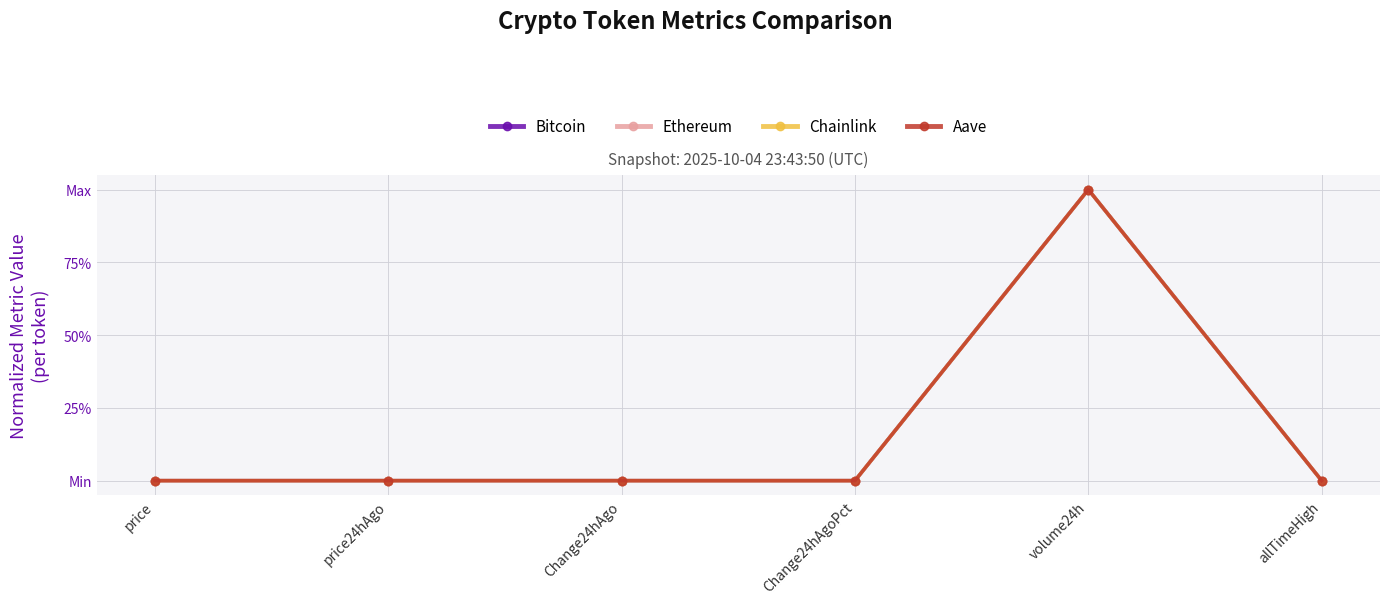

How many interior local peaks does the Aave series have?

2